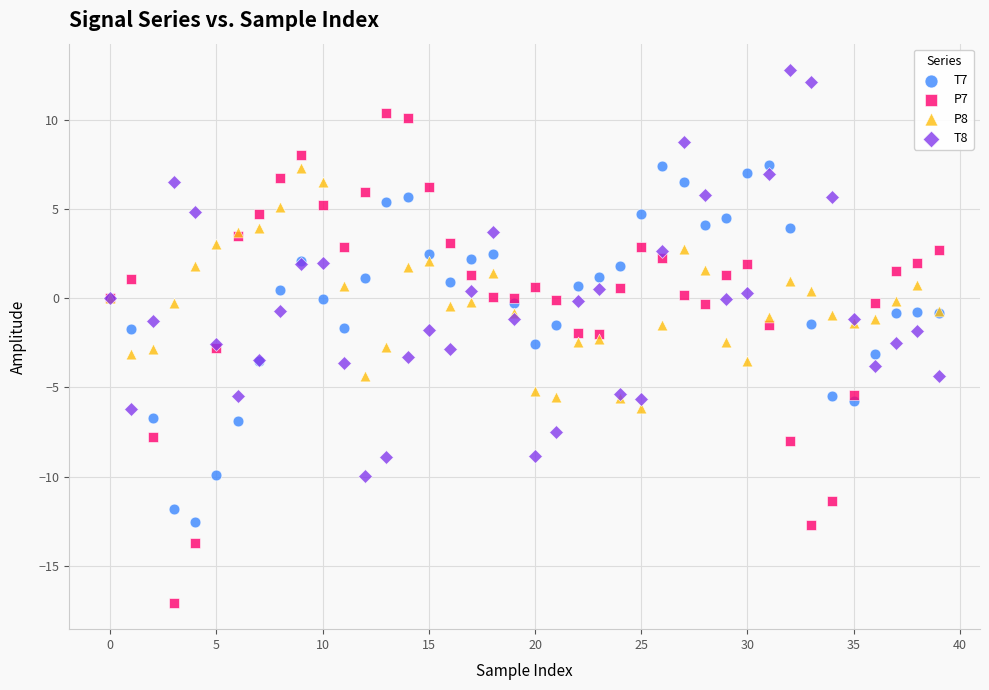

What are all the series names shown in the legend?

T7, P7, P8, T8